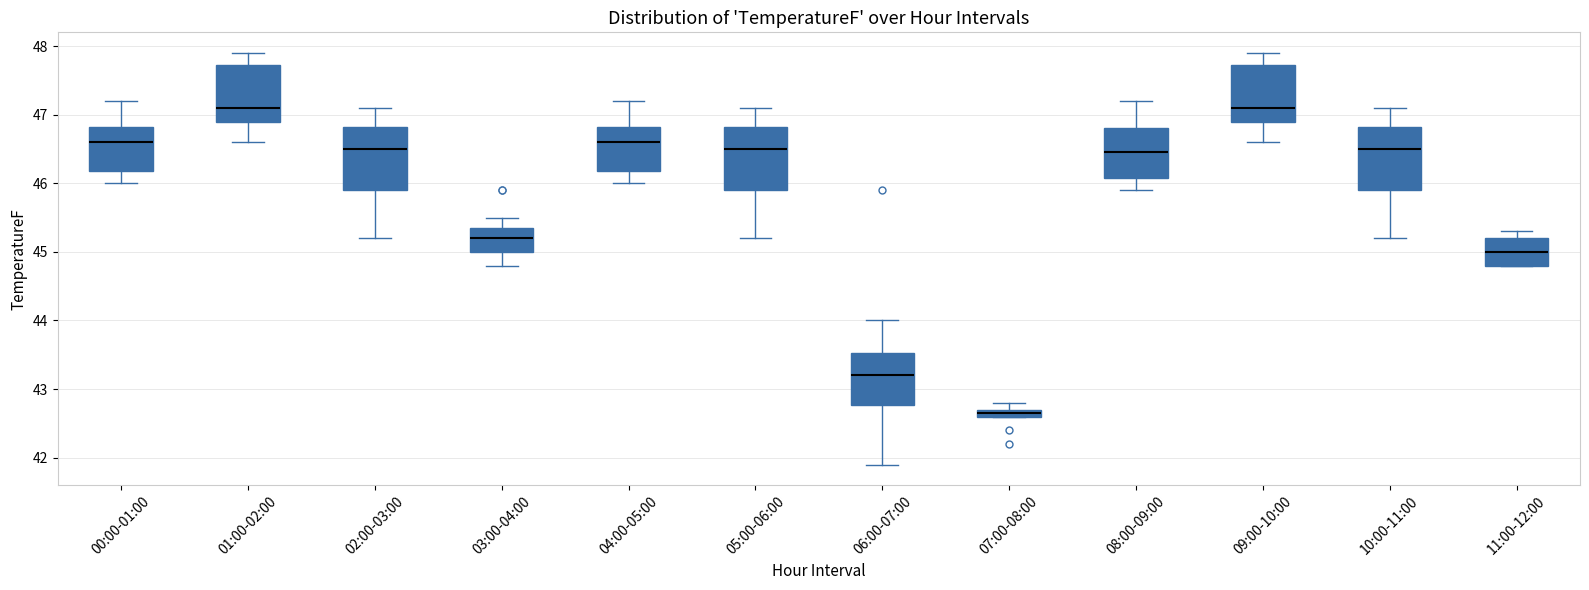

Where does the median line of the box for 01:00-02:00 sit on the y-axis? The values are not printed on the chart, so give them approximately, as read against the axis.

47.1